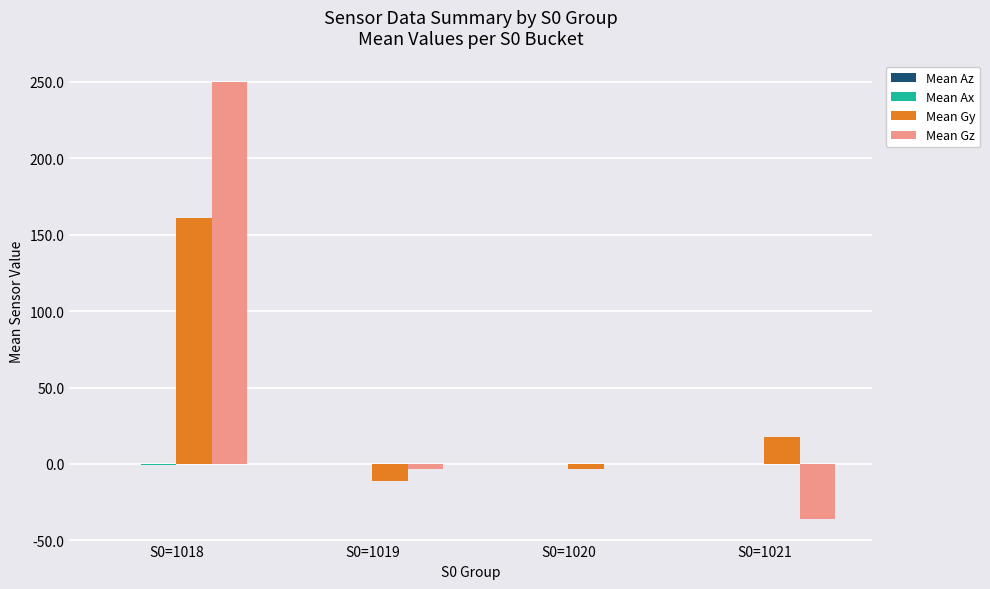

At S0=1021, list the series in order from smallest to largest.

Mean Gz, Mean Az, Mean Ax, Mean Gy